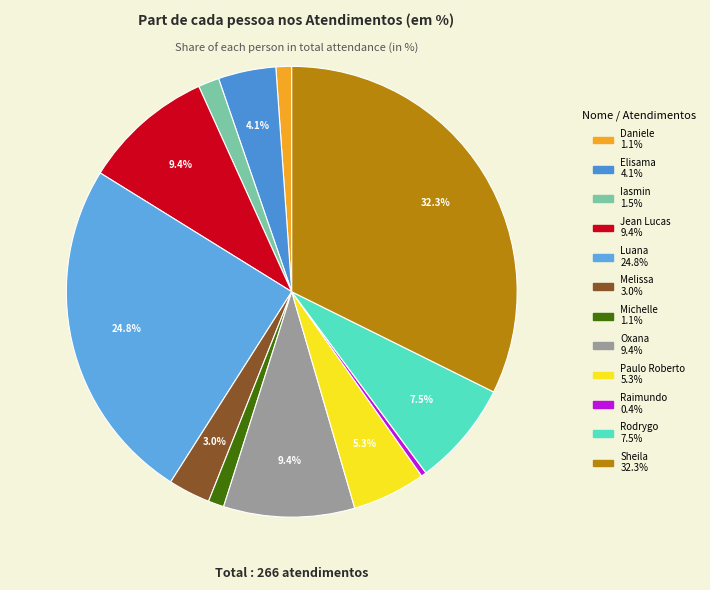

Approximately how many times larger is the value at Melissa compared to Jean Lucas?

0.3